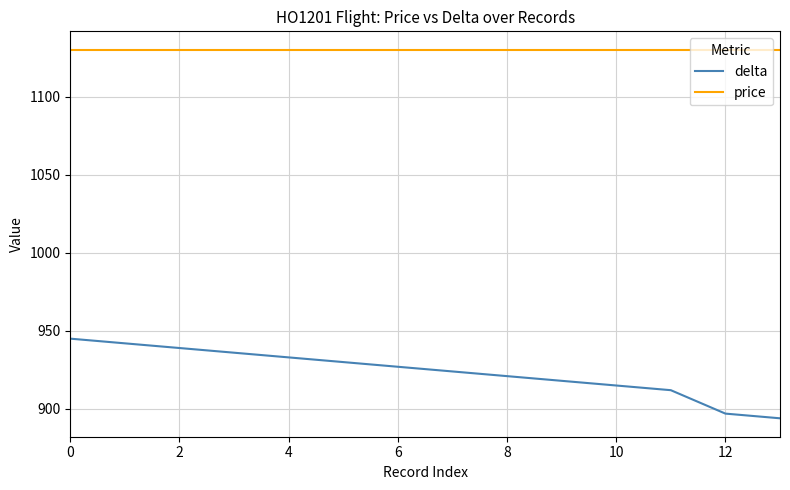

What is the minimum value shown in the chart?

894